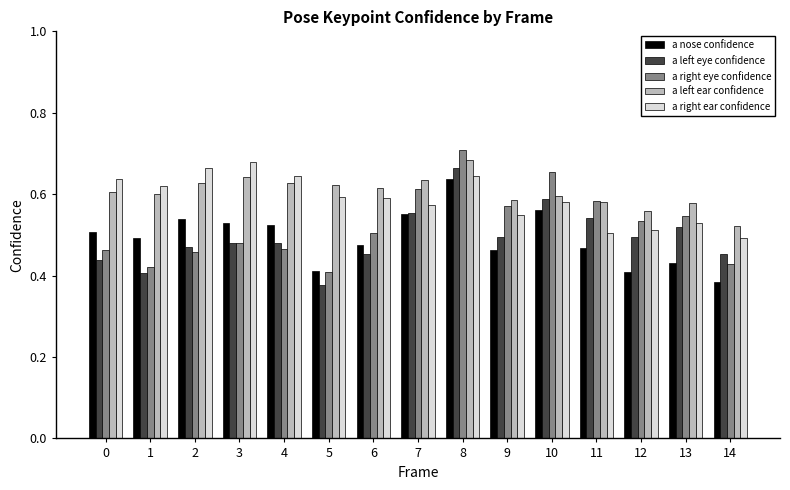

Which category has the highest value in the a left ear confidence series?

8